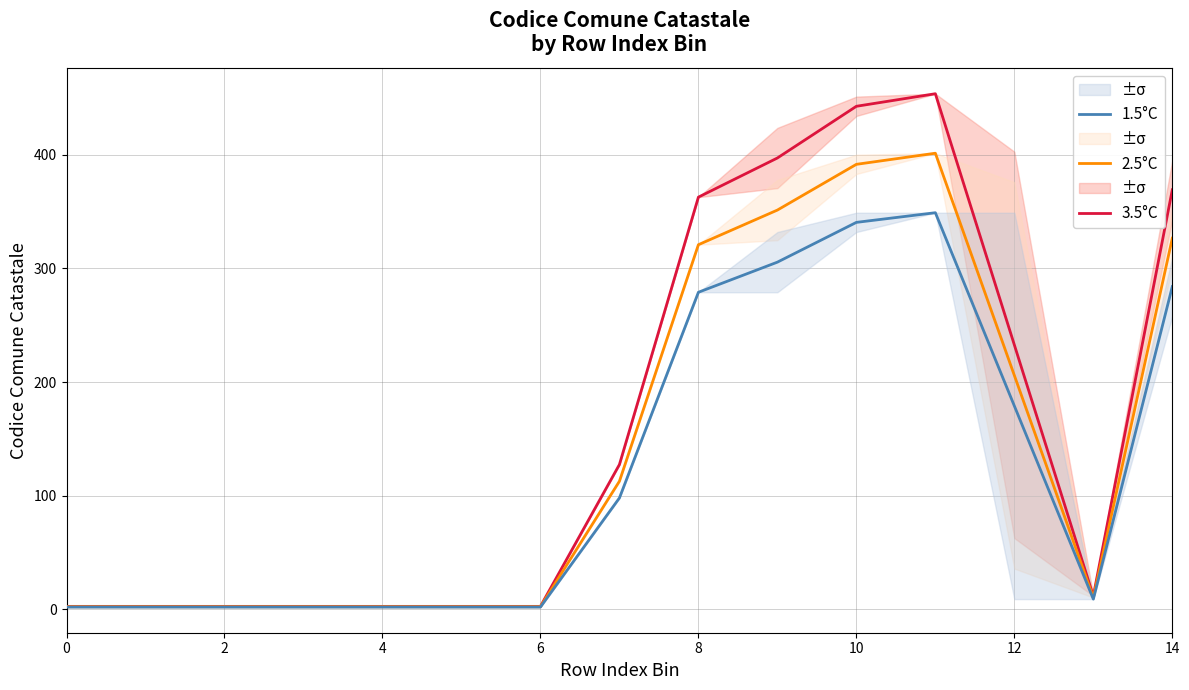

The value of 1.5°C at 14 is 284.0. True or false?

True